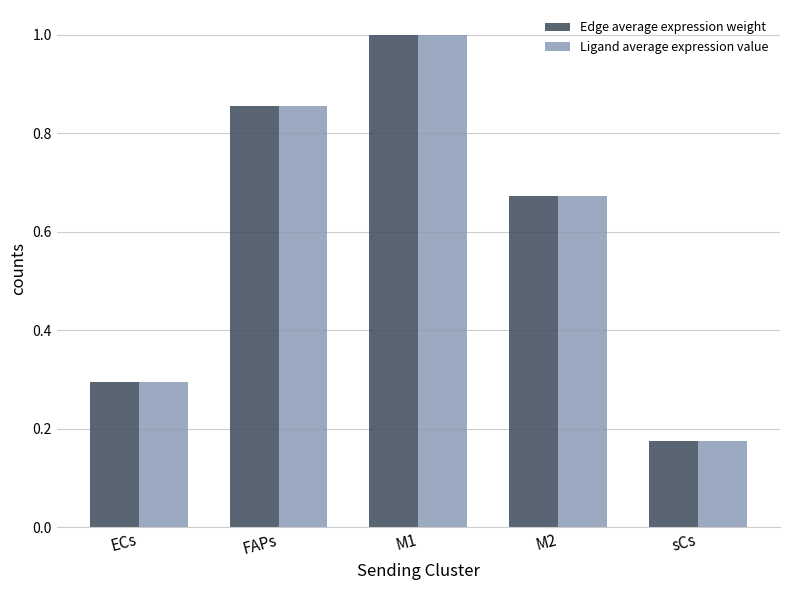

What is the label of the 1st bar from the left?

ECs